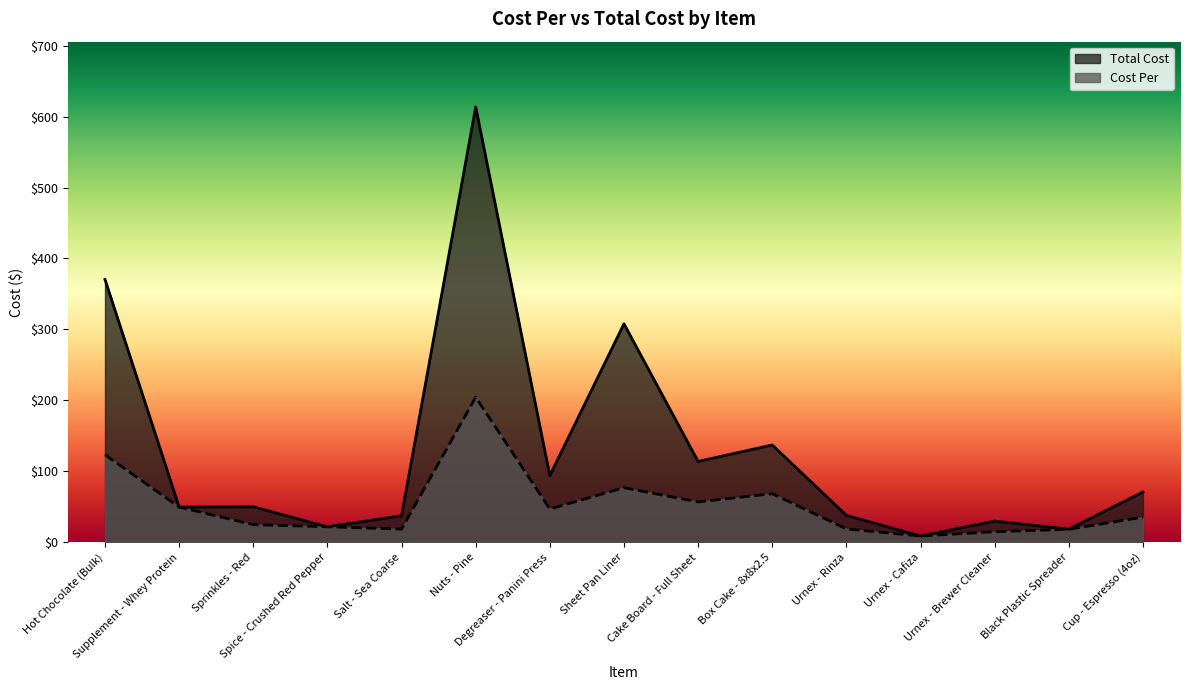

What is the minimum value for Cost Per?

9.0